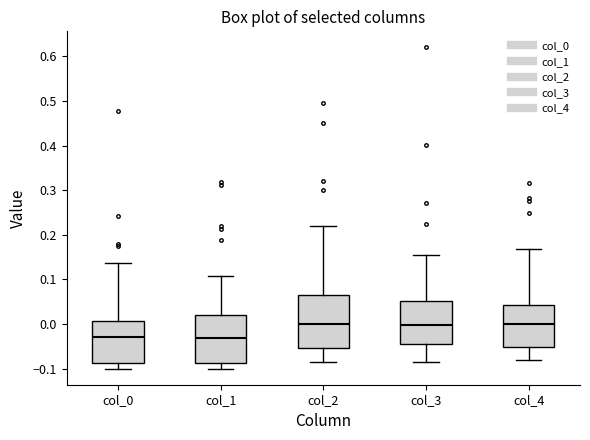

Reading left to right, transcribe this box plot: for each box, give where its median line is, the range the box spans, and where its two whiskers end, as read against the y-axis. The values are not printed on the chart, so give them approximately, as read against the axis.

col_0: median -0.03, box -0.09 to 0.01, whiskers -0.10 to 0.14
col_1: median -0.03, box -0.09 to 0.02, whiskers -0.10 to 0.11
col_2: median 0.00, box -0.05 to 0.07, whiskers -0.08 to 0.22
col_3: median 0.00, box -0.04 to 0.05, whiskers -0.08 to 0.16
col_4: median 0.00, box -0.05 to 0.04, whiskers -0.08 to 0.17